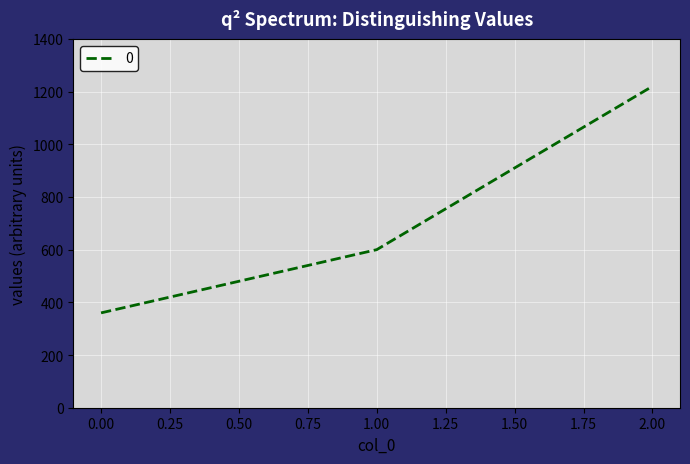

Which has a higher value, 2.00 or 0.00?

2.00